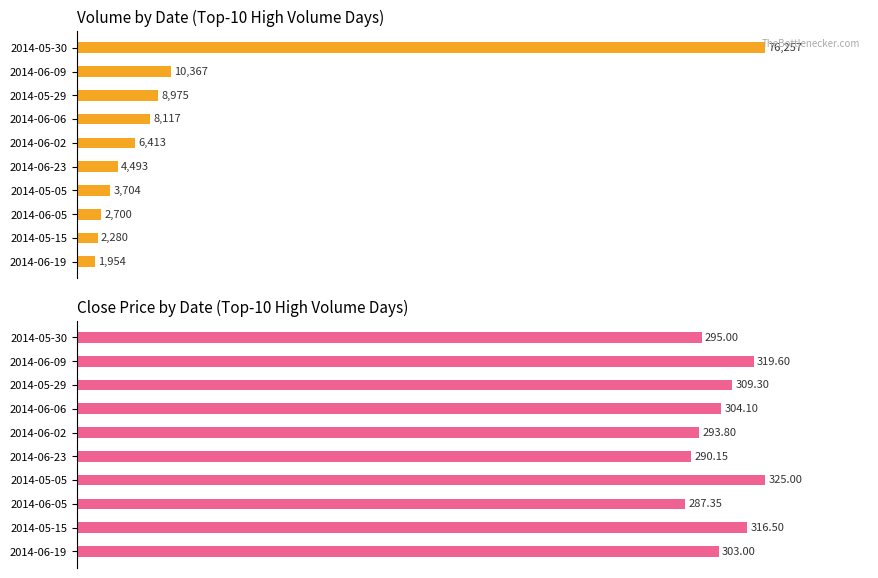

Which series has the widest spread of values?

Average Volume